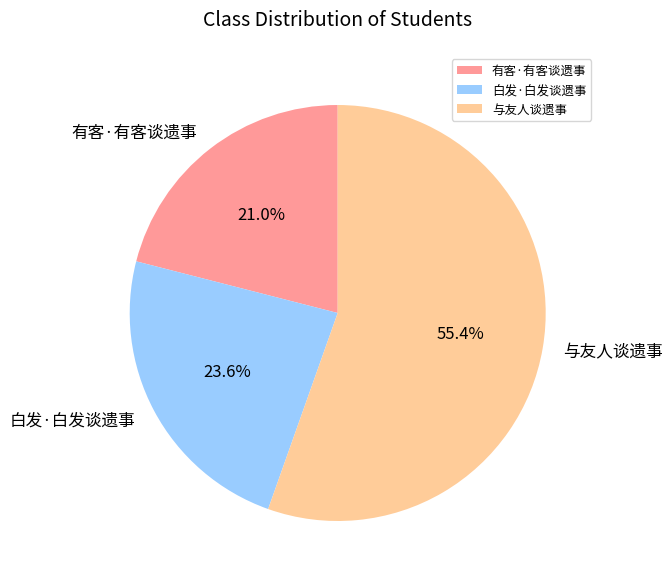

Is it true that 有客·有客谈遗事 is 33% of the pie?

False